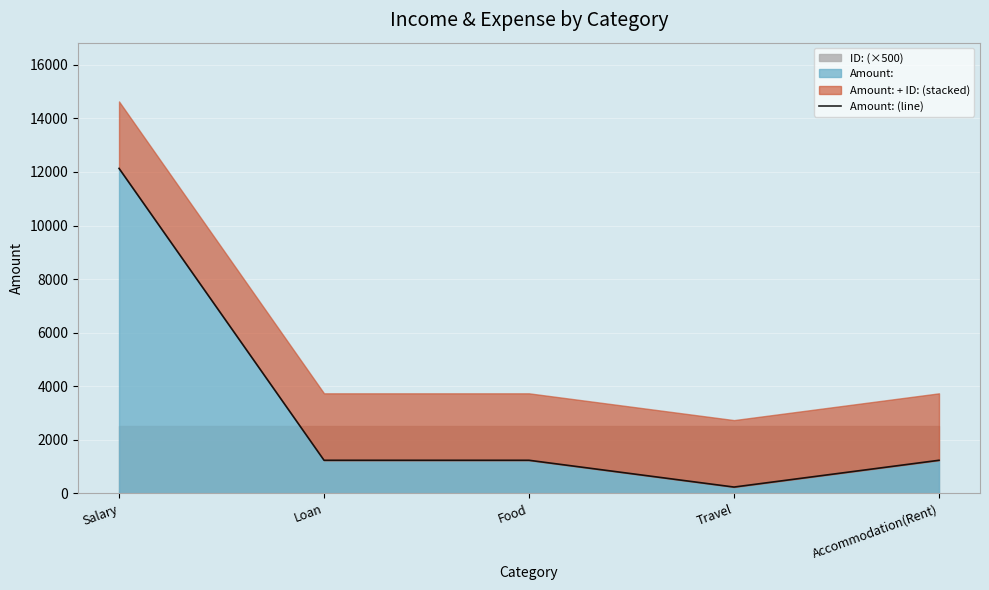

The value at Loan is 540. True or false?

False